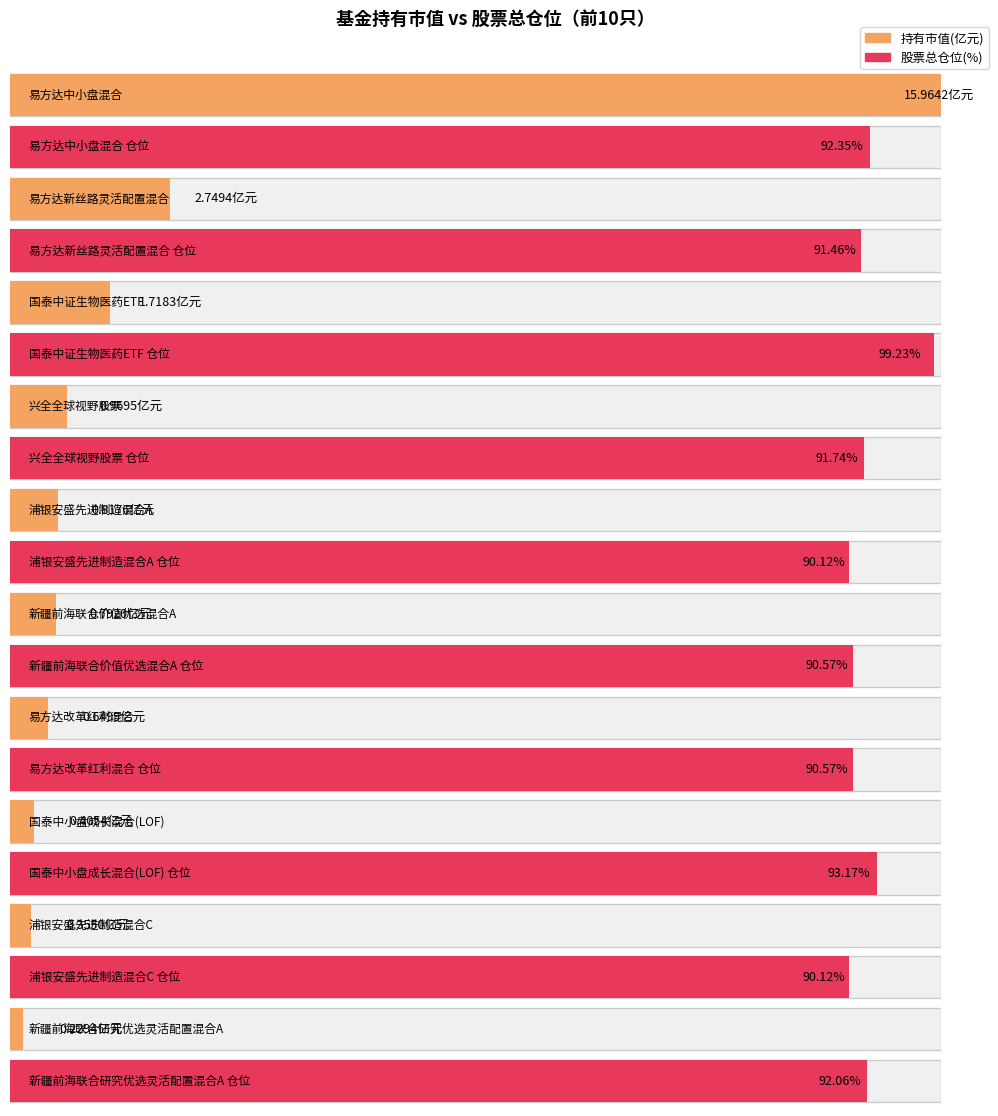

What is the total value across all series at 兴全全球视野股票?

92.7